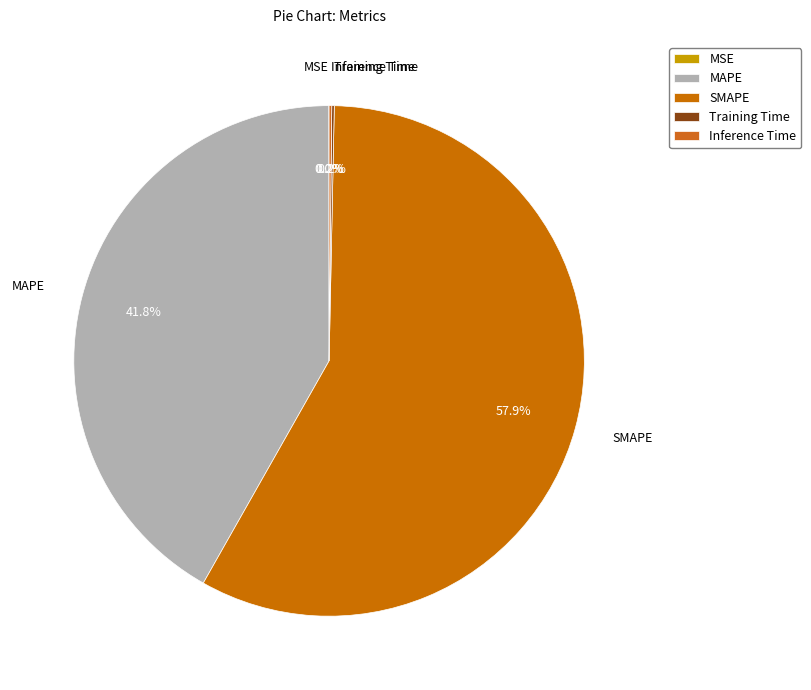

Does SMAPE represent more than half of the total?

Yes